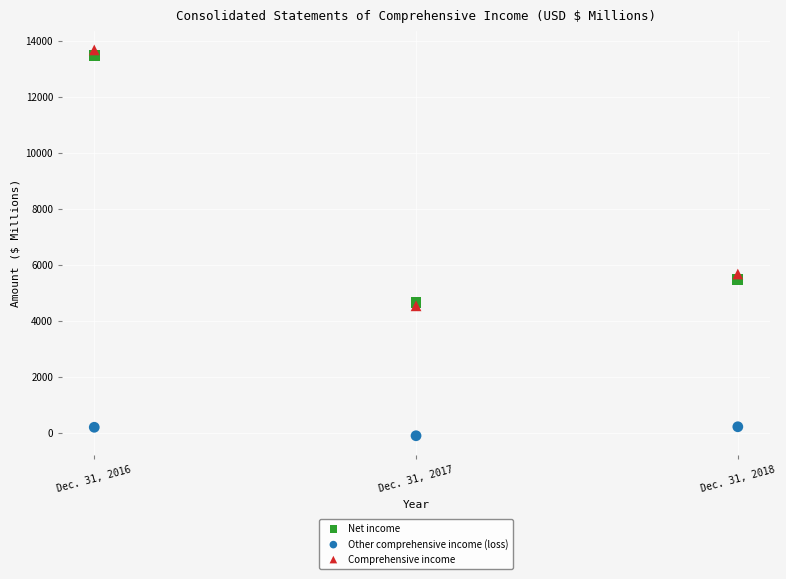

Which series reaches the maximum Y coordinate?

Comprehensive income